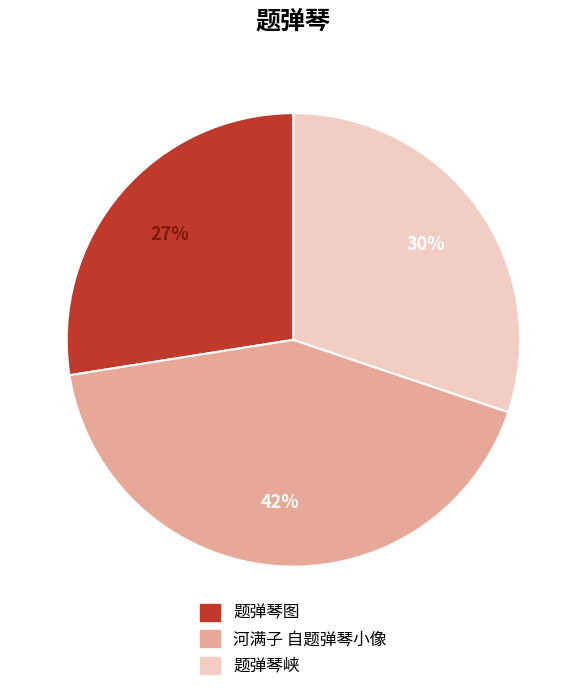

What is the ratio of the value at 河满子 自题弹琴小像 to the value at 题弹琴峡?

1.4